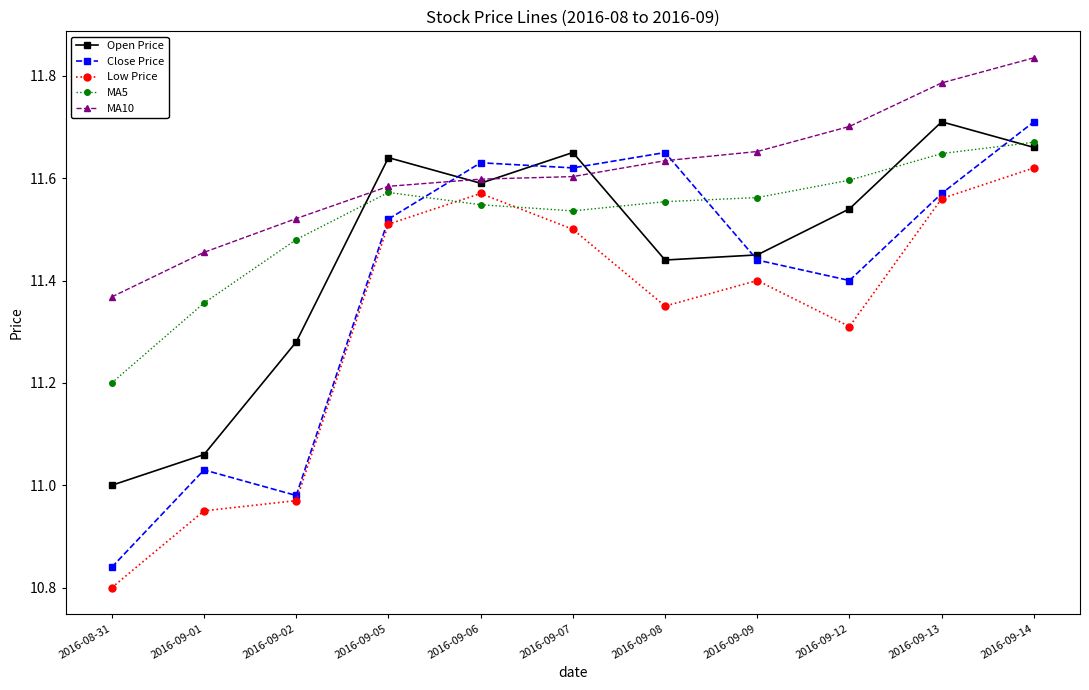

True or false: Low Price and MA5 cross at least once.

True